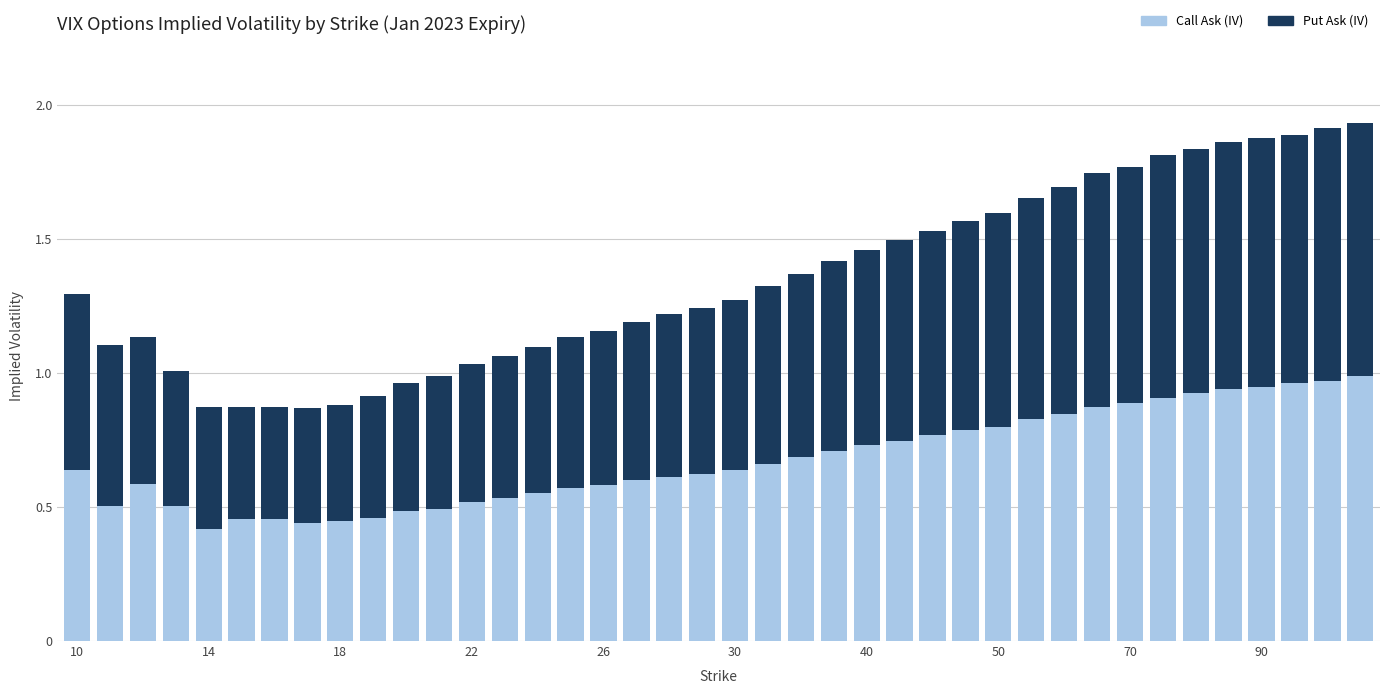

What is the sum of all Call Ask (IV) values?

27.1